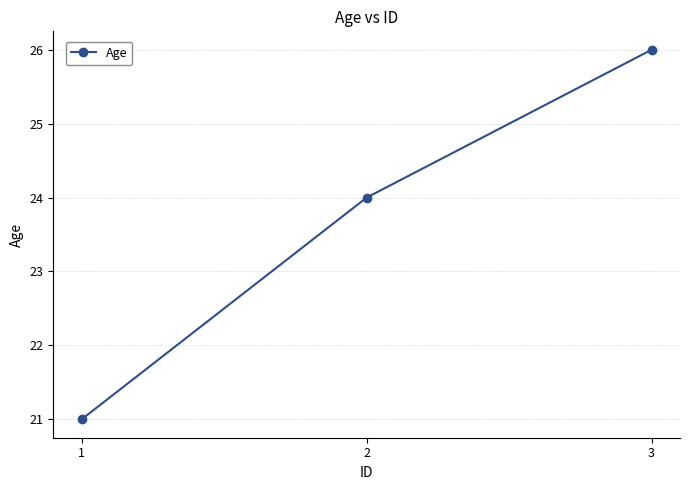

Rank the categories by value from lowest to highest.

1, 2, 3